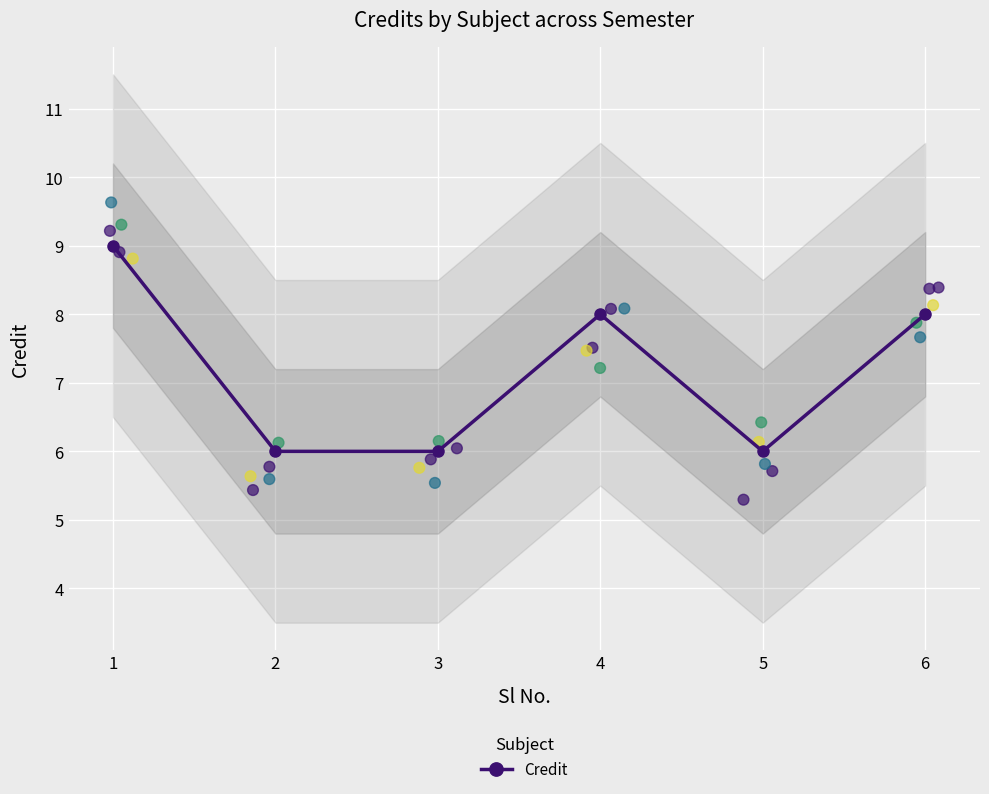

What is the change in value from 1 to 6?

-1